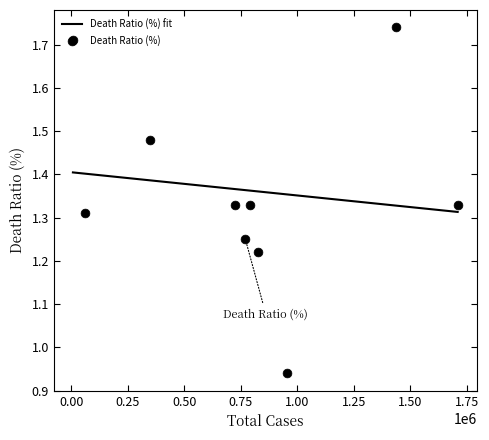

What is the change in value from Haryana to Jharkhand?

+0.2